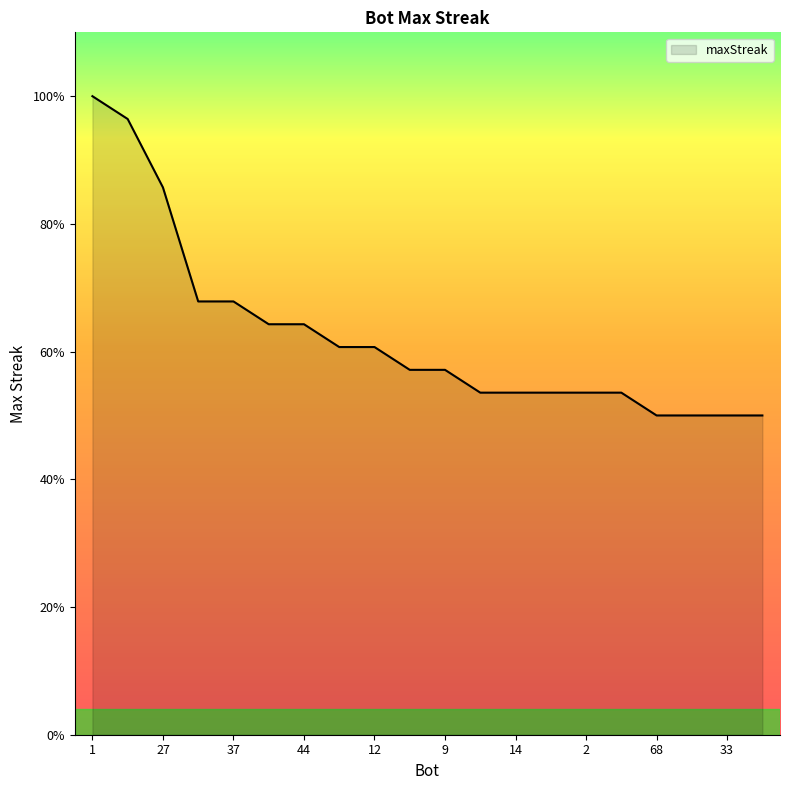

Rank the categories by value from highest to lowest.

1, 24, 27, 43, 37, 71, 44, 75, 12, 48, 9, 26, 14, 11, 2, 0, 68, 38, 33, 13